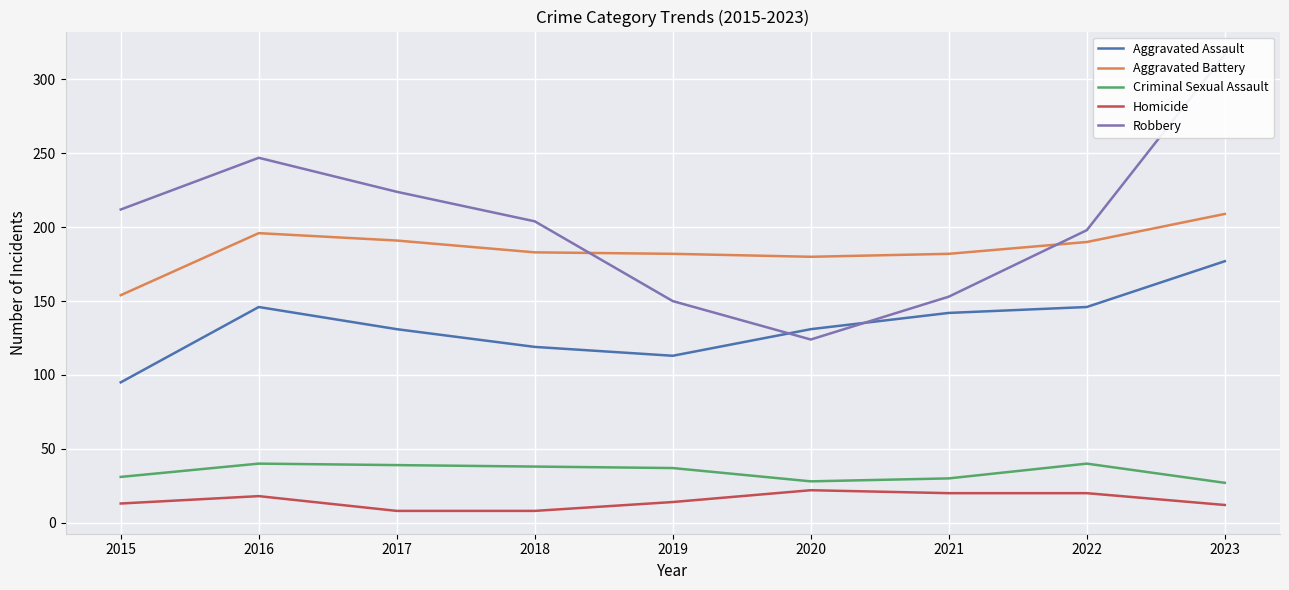

How many lines are shown in the chart?

5